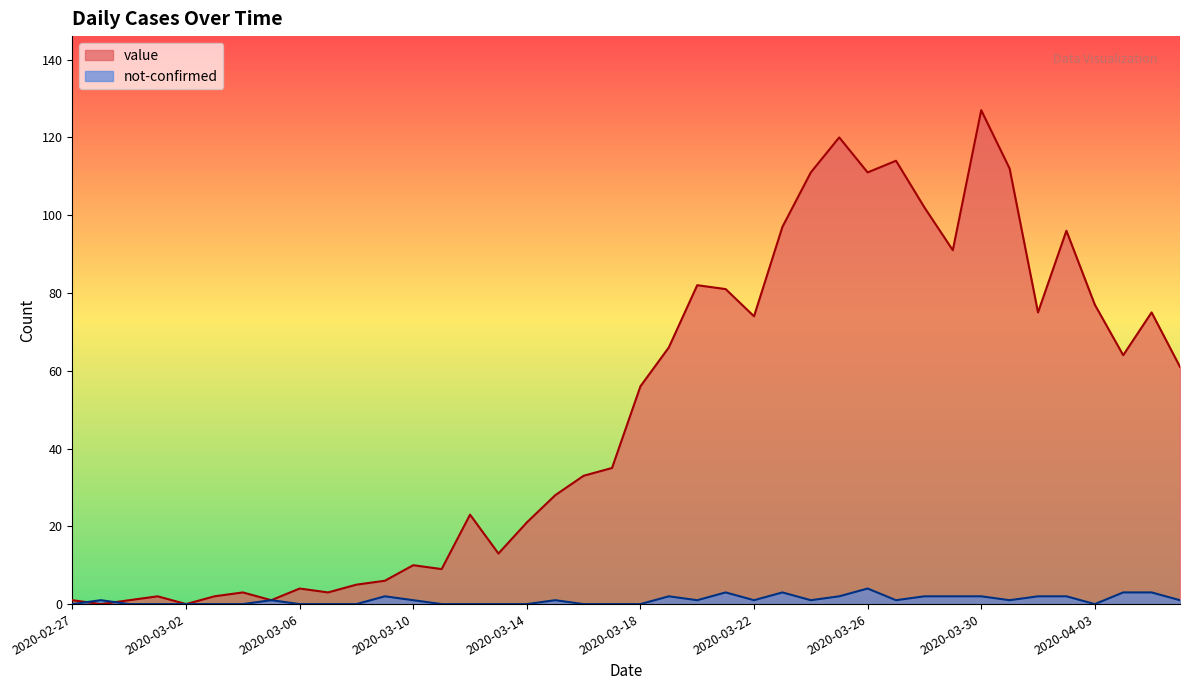

How many data points in not-confirmed are less than 1?

17